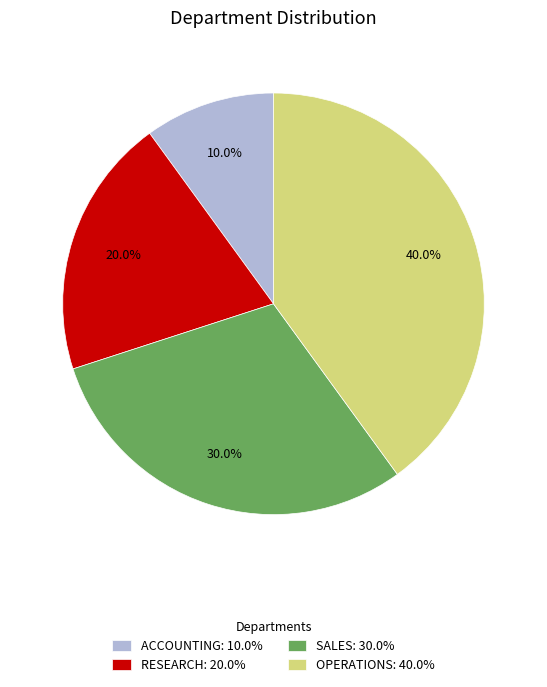

To the nearest percent, what portion does ACCOUNTING represent?

10%